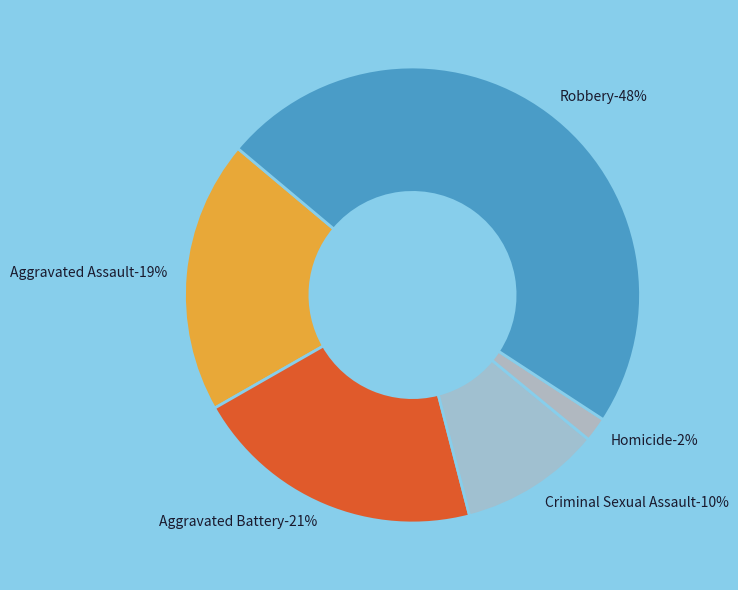

How many segments does this pie chart have?

5